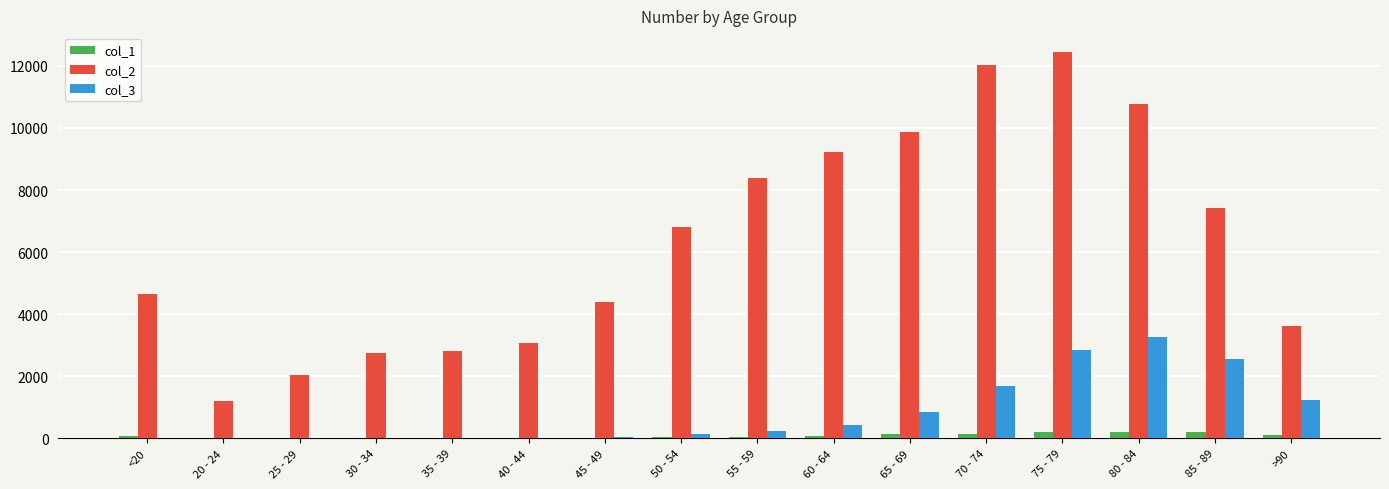

How many series are shown in this chart?

3